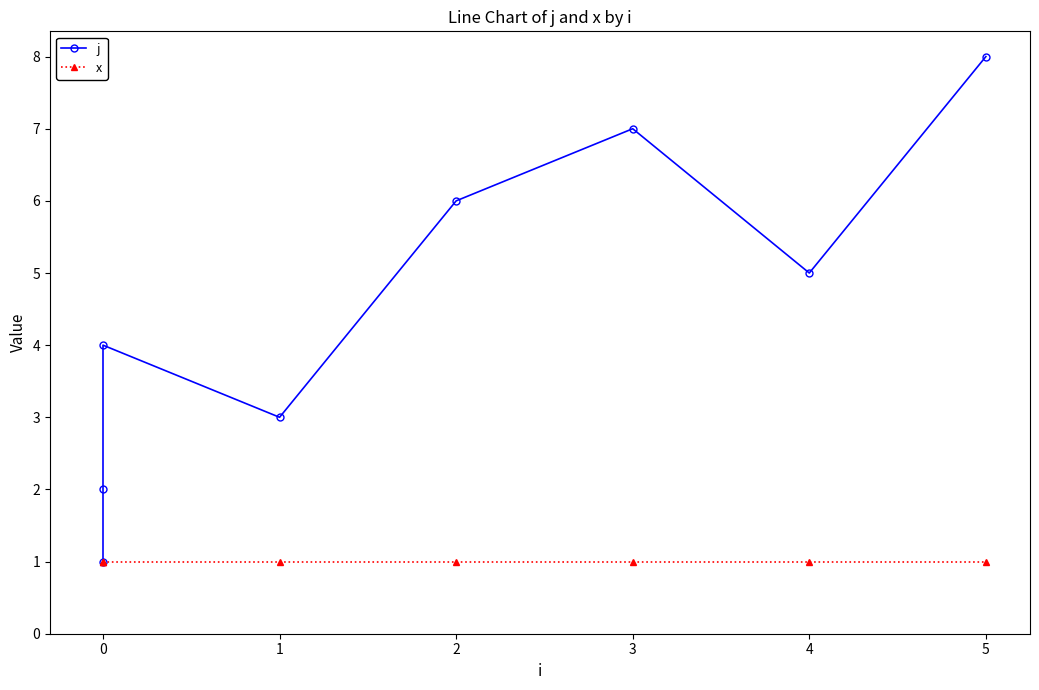

True or false: x and j intersect in this chart.

False